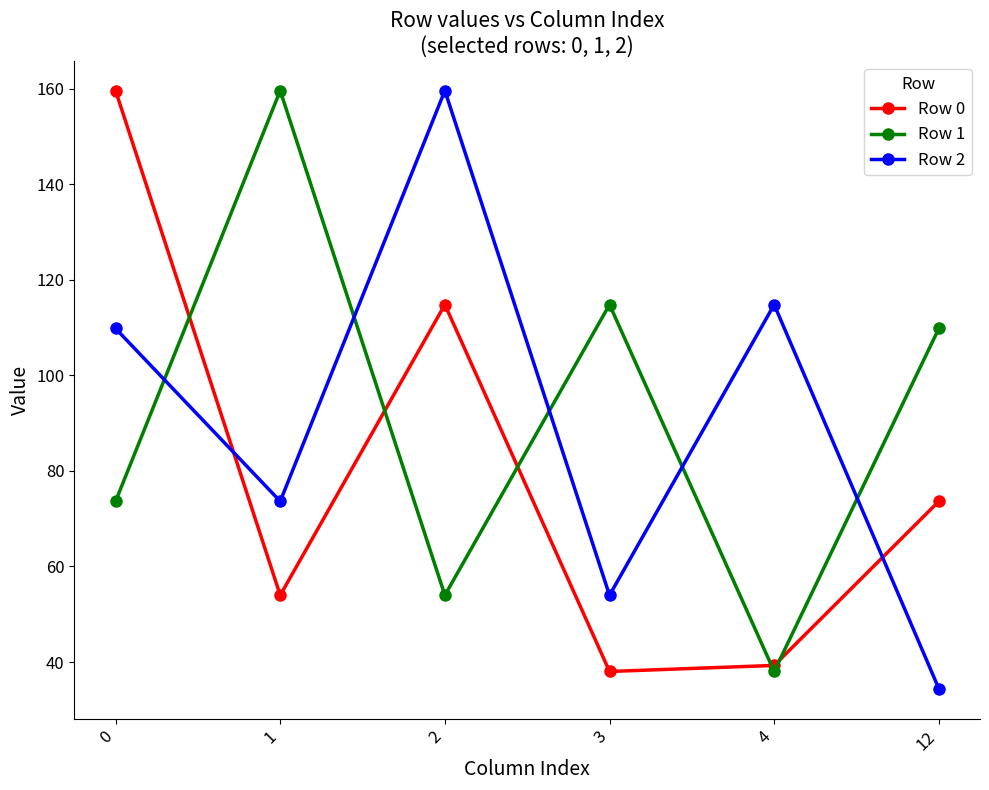

True or false: Row 1 has more than 2 points higher than both neighbors.

False